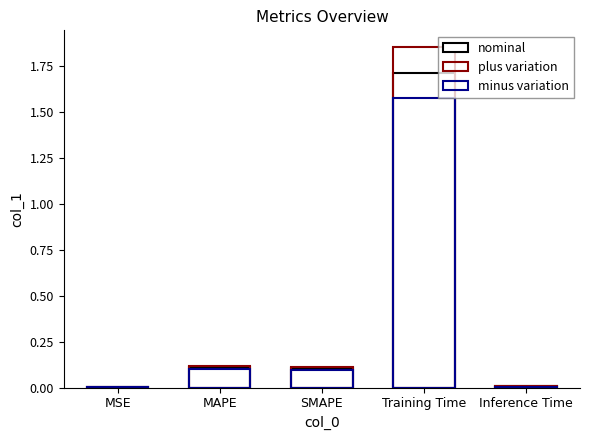

What is the maximum value for minus variation?

1.6